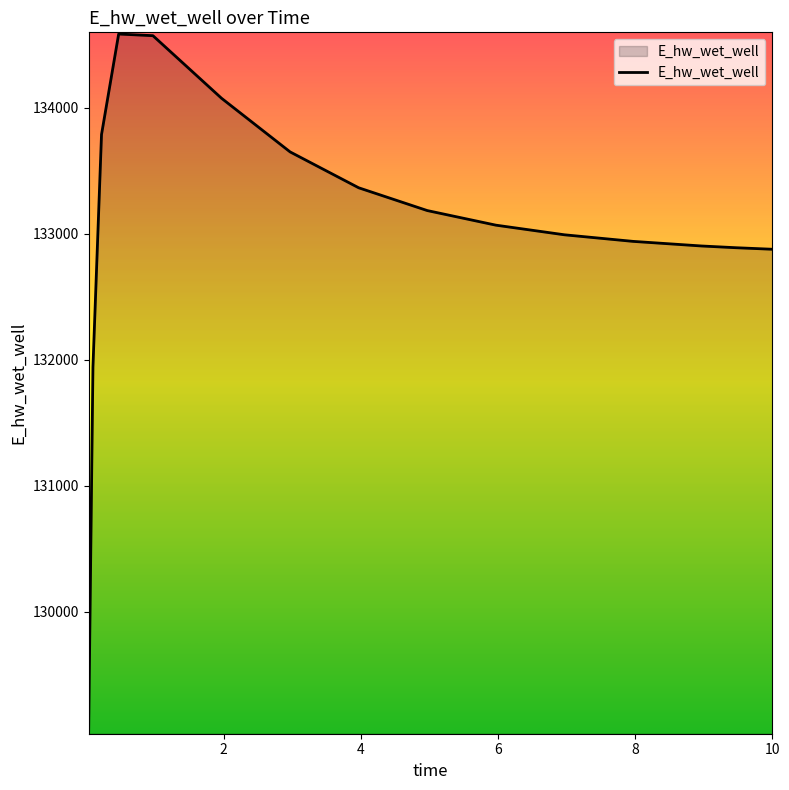

How many distinct data groups are displayed?

1